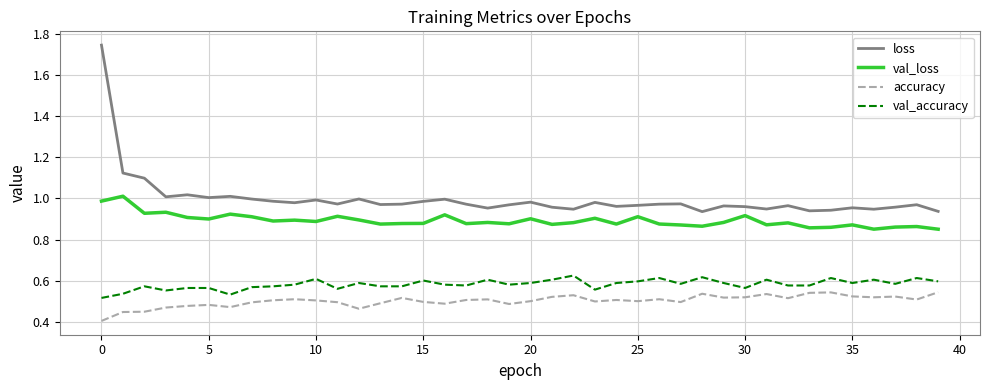

True or false: val_loss has more than 0 interior local peaks.

True